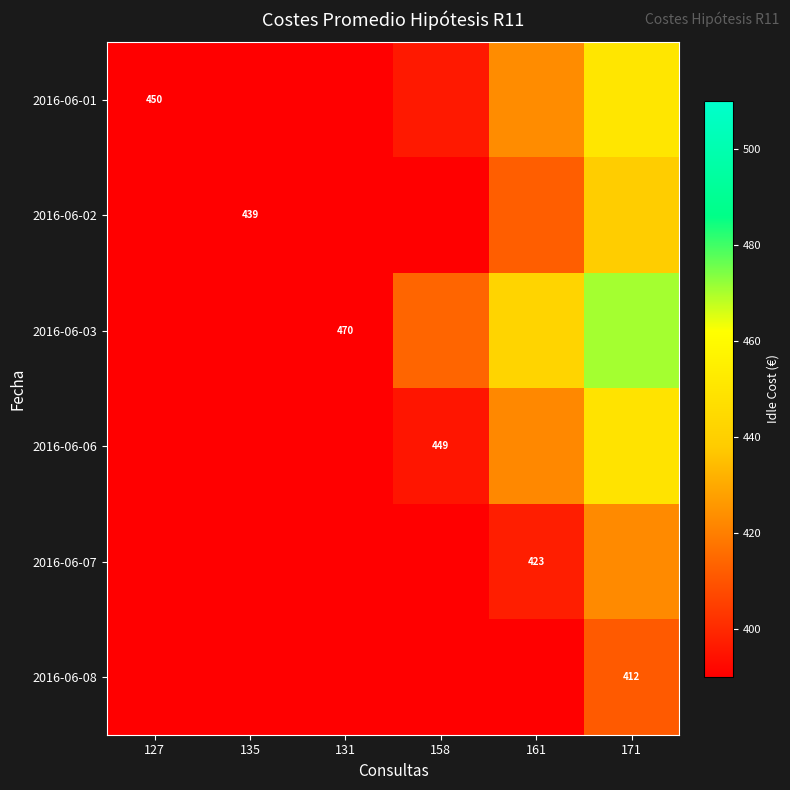

Is the value of 2016-06-03 at 135 greater than the value of 2016-06-02 at 127?

Yes